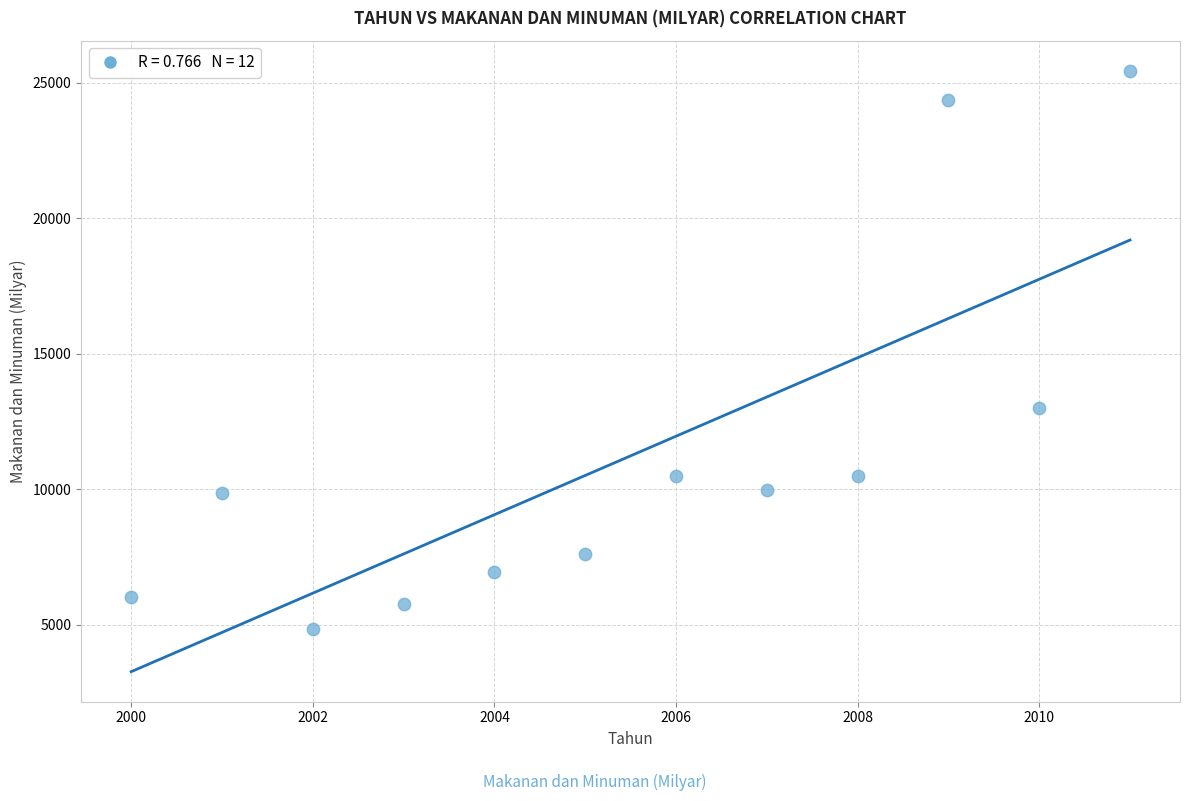

What is the average X value?

2006